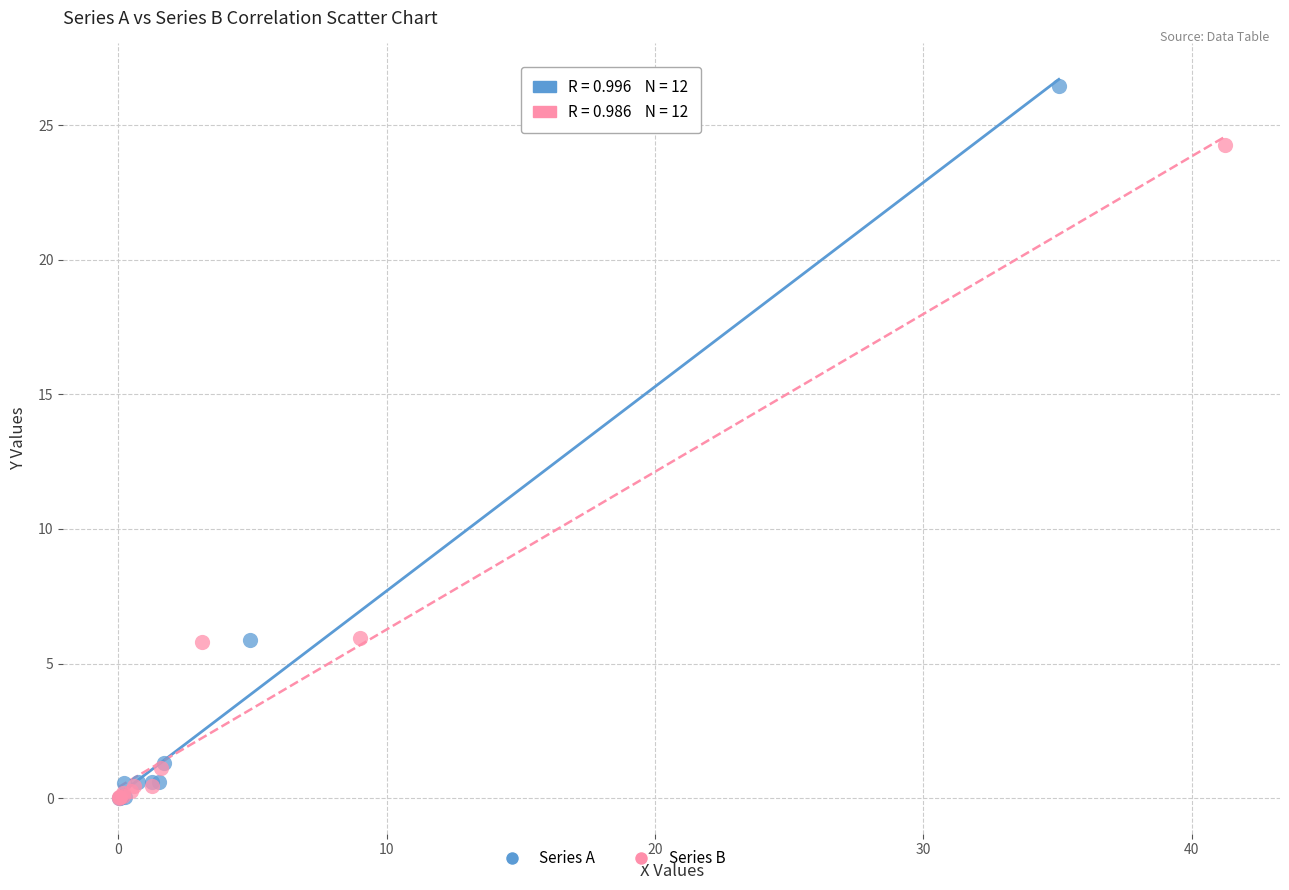

Which series contains the highest Y value?

Series A